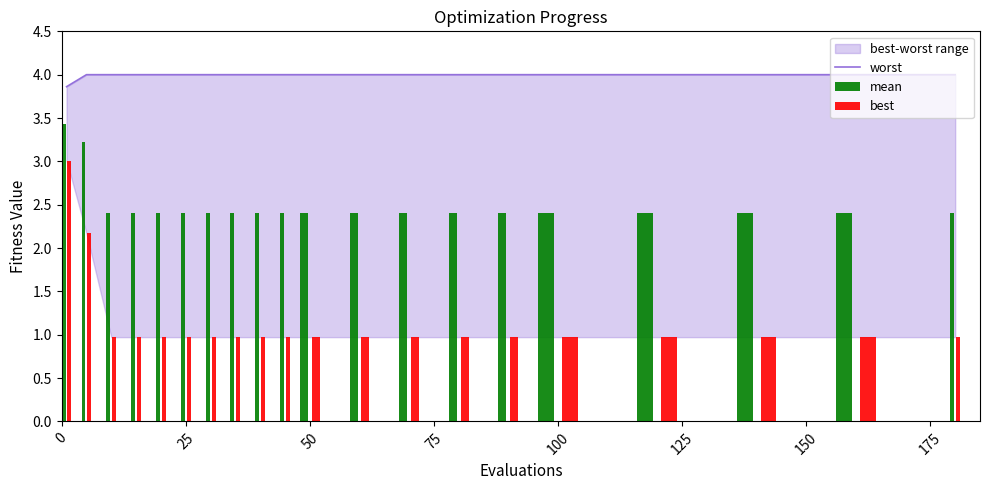

What is the difference between the highest and lowest values at 12?

3.0